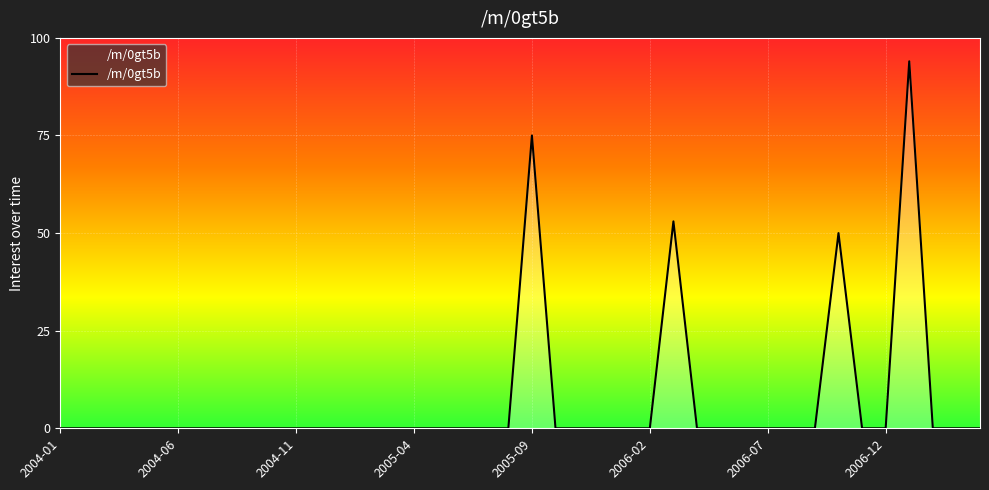

What is the difference between the maximum and minimum values?

94